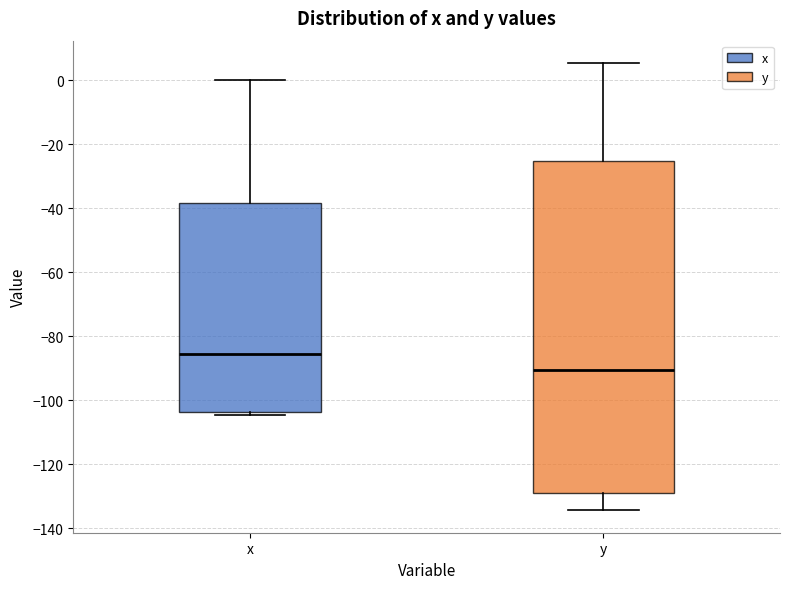

Comparing the boxes themselves (not the whiskers), which one is the tallest?

y